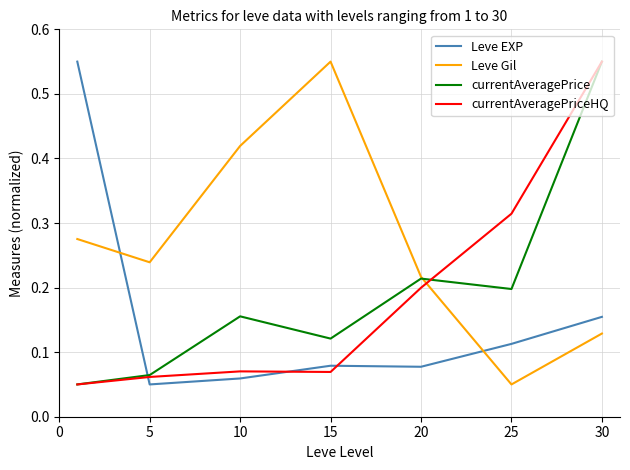

How many currentAveragePriceHQ values are between 0 and 1?

7